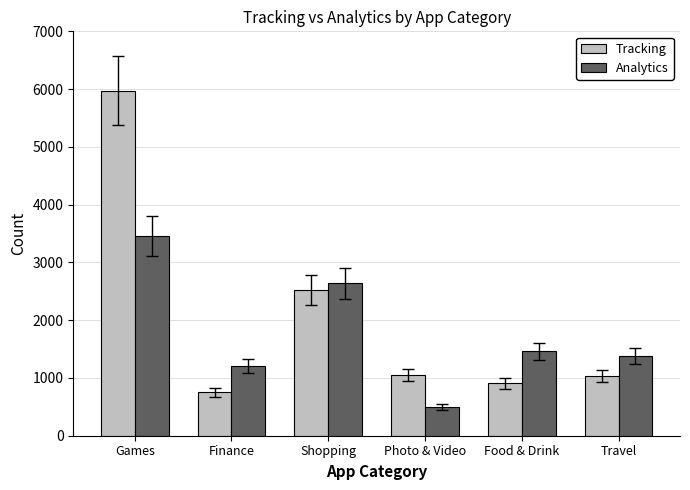

What is the difference between the second highest and minimum values in the Tracking series?

1768